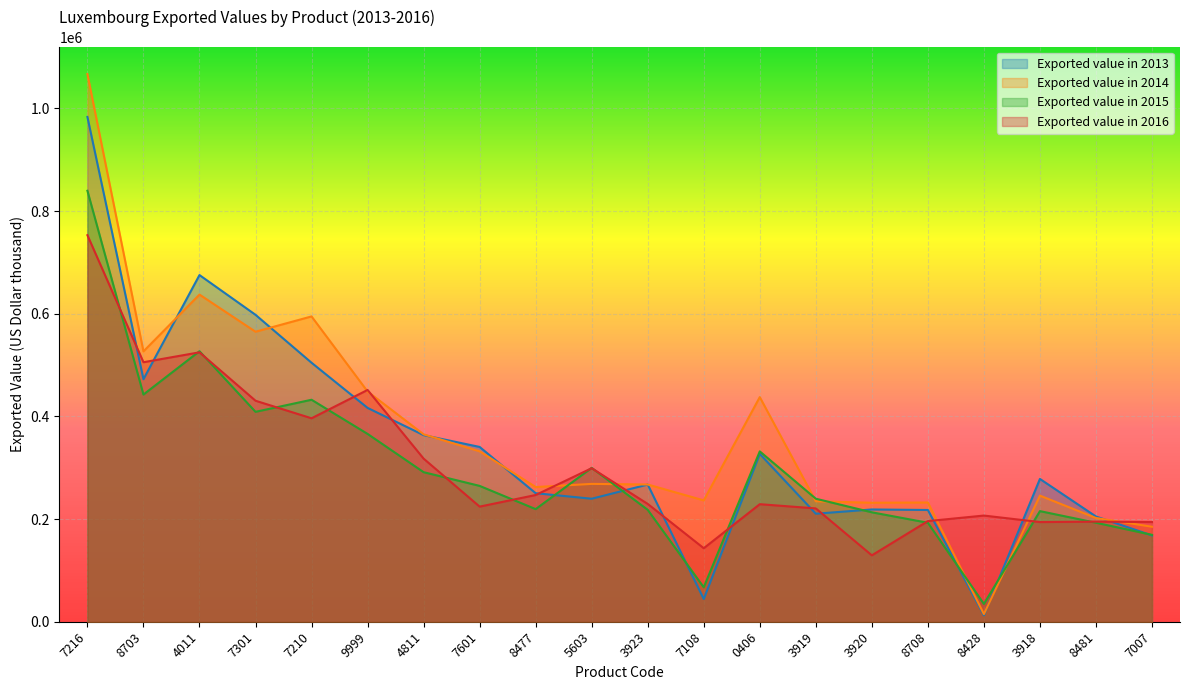

Between 4811 and 7210, which is larger?

7210